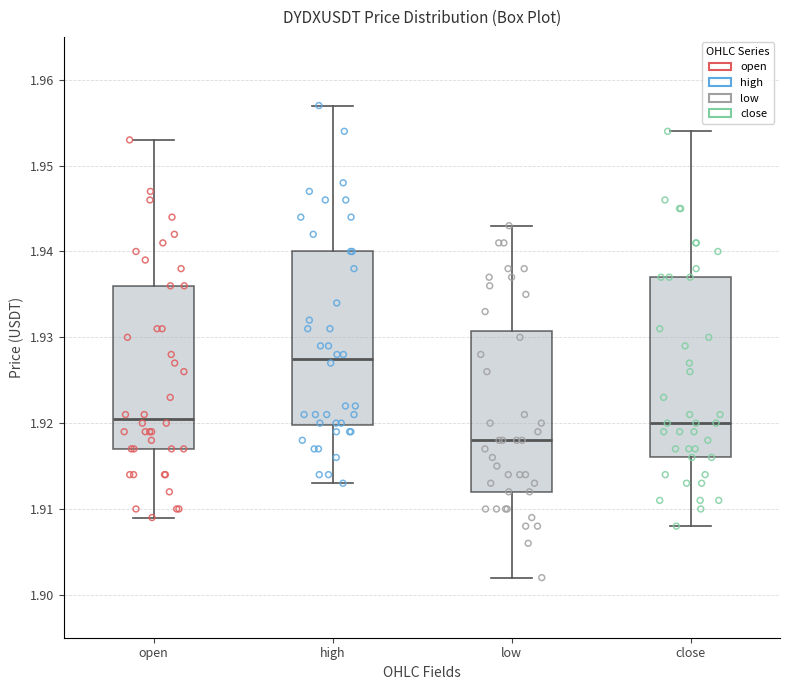

Reading left to right, read every box against the y-axis: the position of its median line, the range the box covers, and the ends of its whiskers. The values are not printed on the chart, so give them approximately, as read against the axis.

open: median 1.921, box 1.917 to 1.936, whiskers 1.909 to 1.953
high: median 1.928, box 1.920 to 1.940, whiskers 1.913 to 1.957
low: median 1.918, box 1.912 to 1.931, whiskers 1.902 to 1.943
close: median 1.920, box 1.916 to 1.937, whiskers 1.908 to 1.954